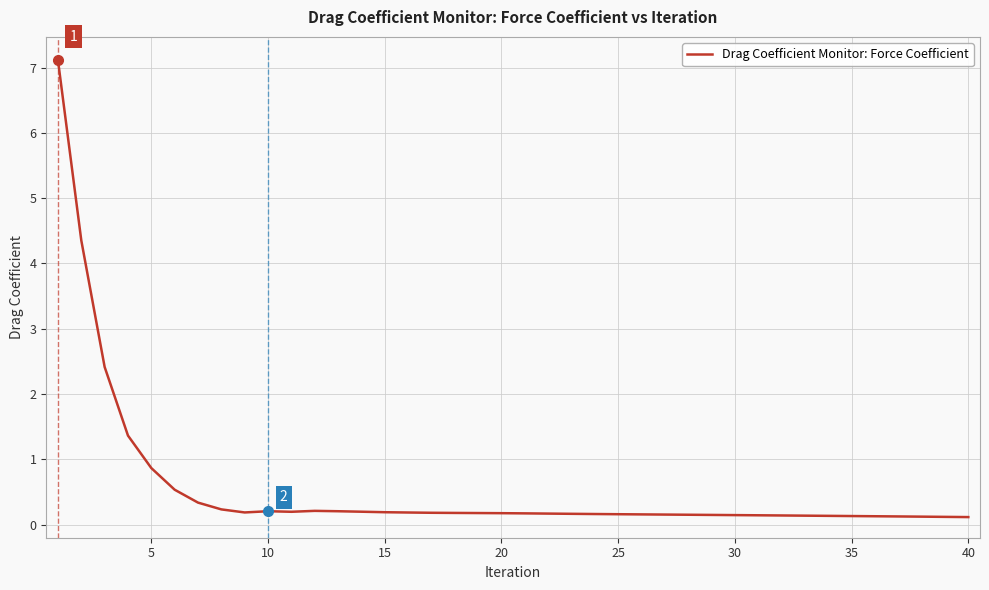

What is the difference between the maximum and minimum values?

7.0